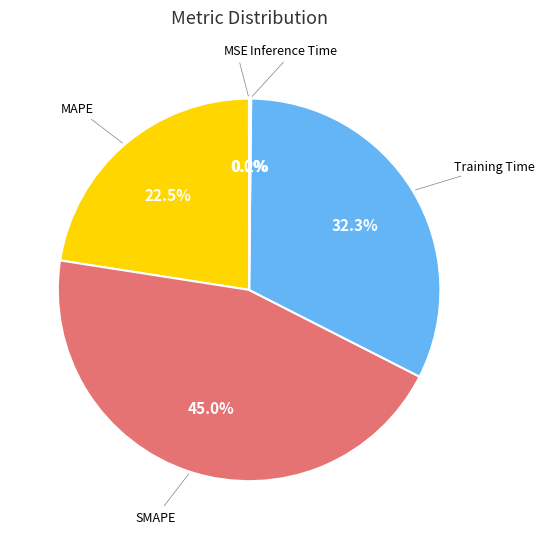

Which category has the biggest portion of the pie?

SMAPE